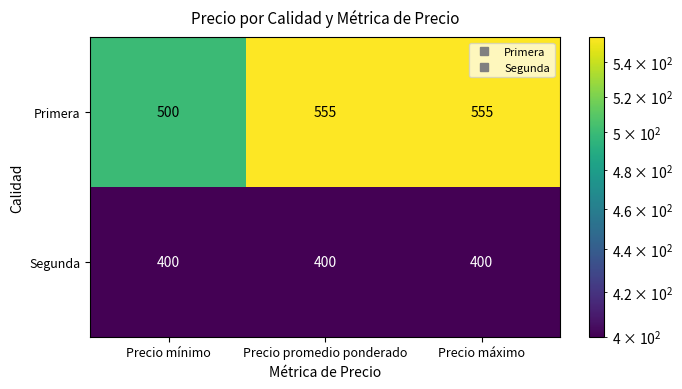

The Segunda series shows 400 at Precio promedio ponderado. True or false?

True